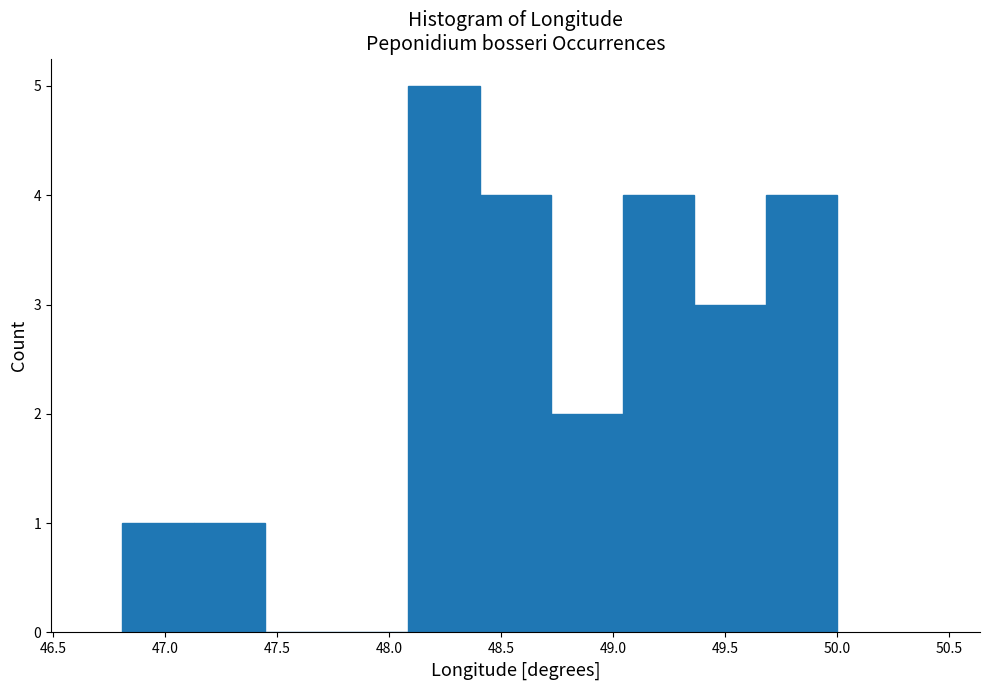

How tall is the bar that spans 48.40 to 48.70 on the x-axis? Neither the bar edges nor the heights are printed on the chart, so give them approximately, as read against the axes.

4